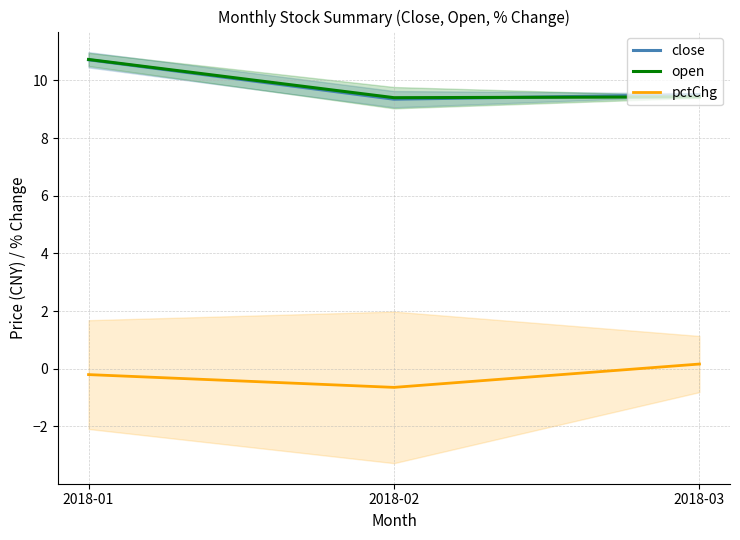

How many values in the pctChg series exceed 0?

1